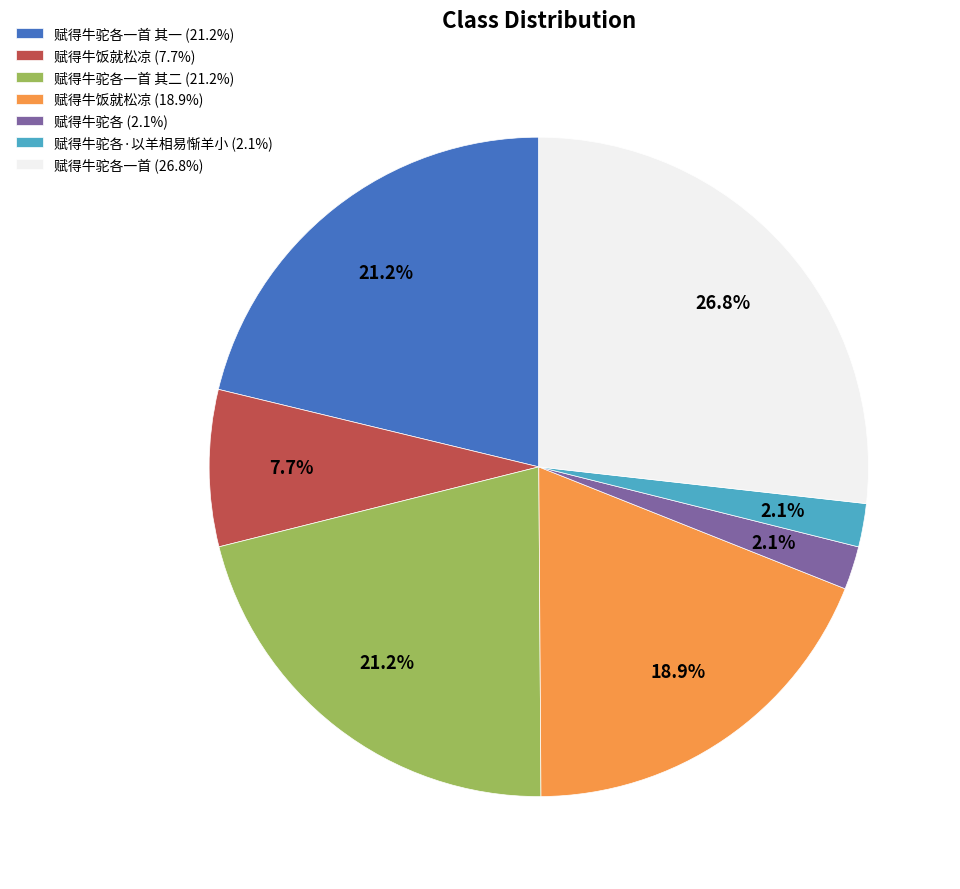

Which category has the biggest portion of the pie?

赋得牛驼各一首 (26.8%)